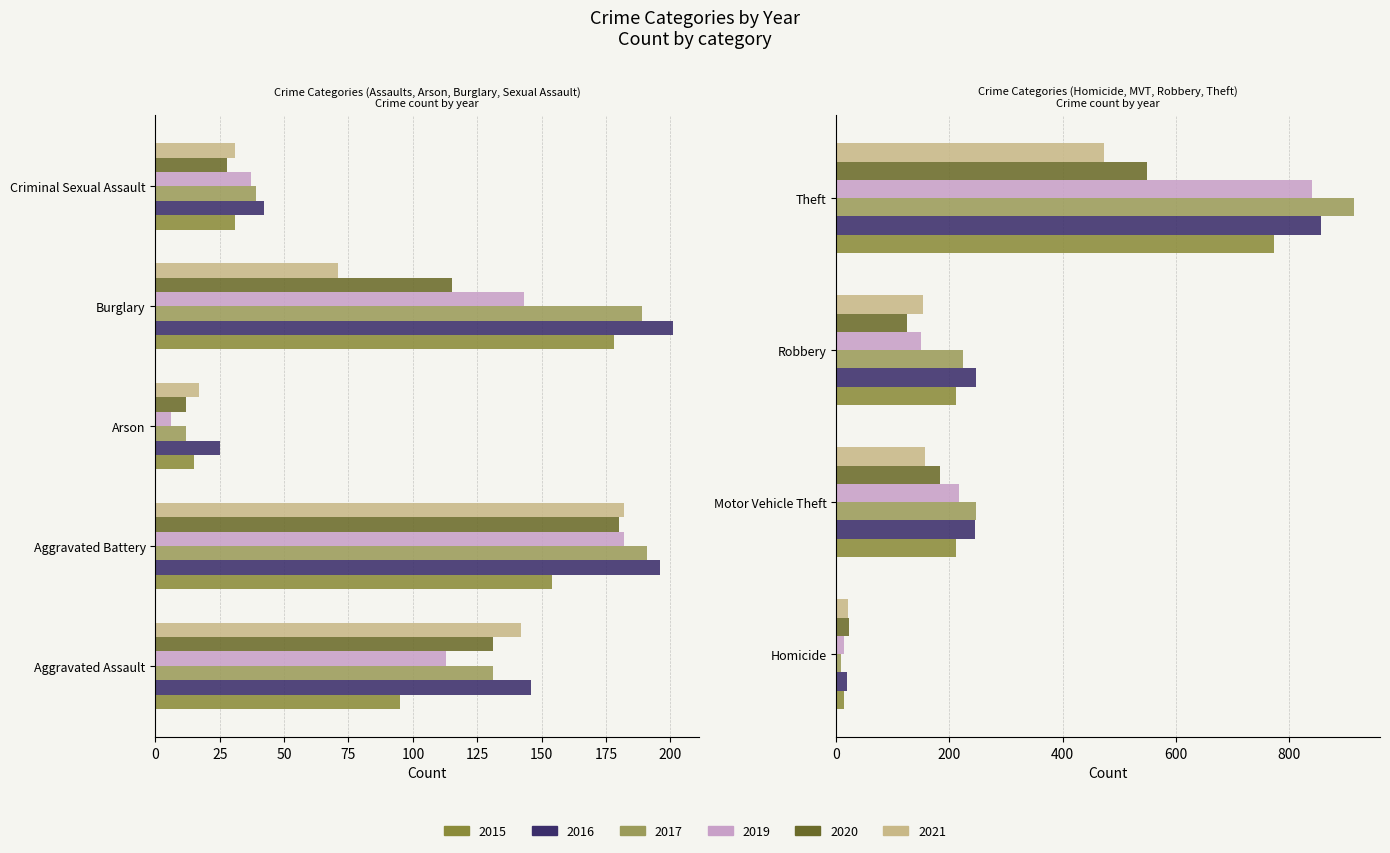

Rank the series at Motor Vehicle Theft from lowest to highest value.

2021, 2020, 2015, 2019, 2016, 2017